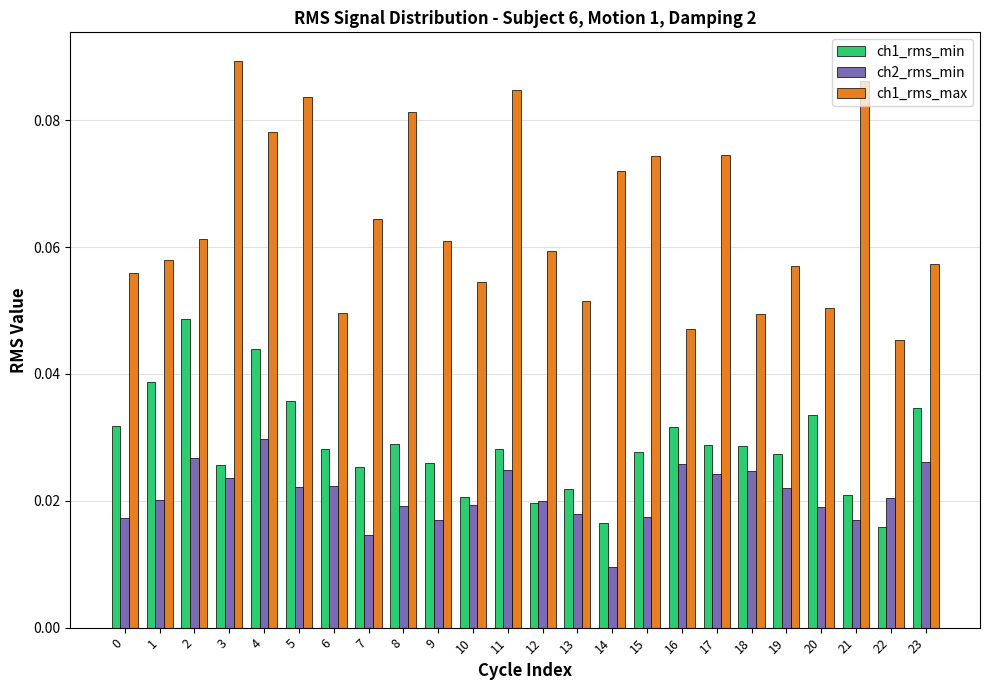

At which label does ch2_rms_min reach its minimum?

14